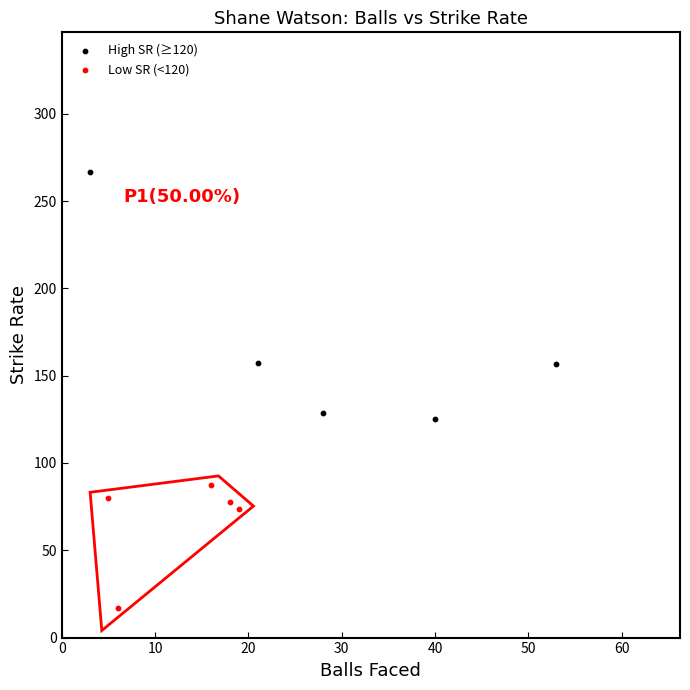

Which series contains the highest Y value?

High SR (≥120)